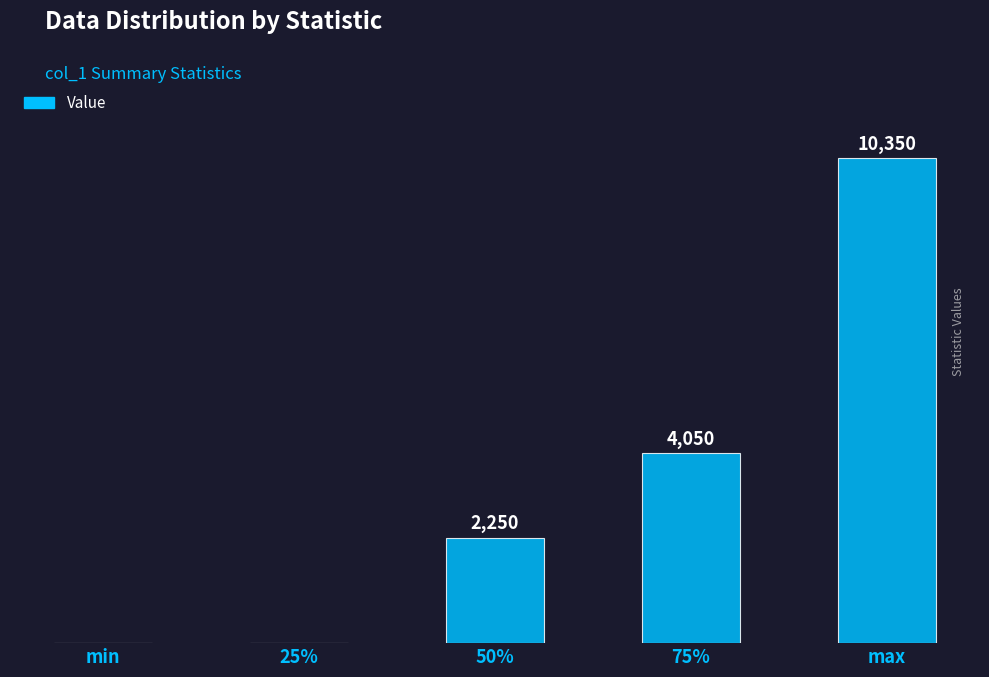

Which category has the highest value across all series?

max